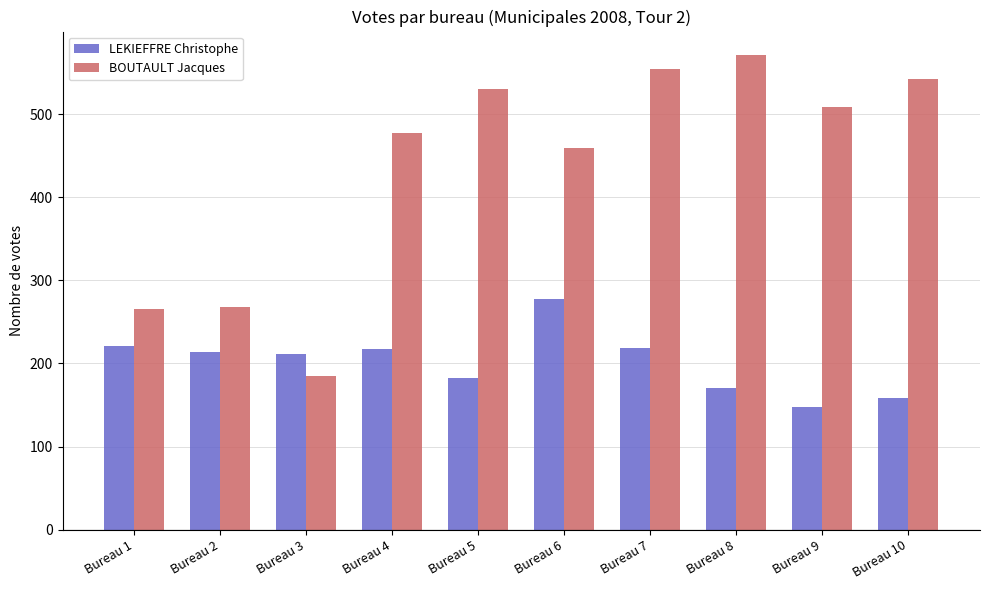

At how many categories does at least one series exceed 470?

6